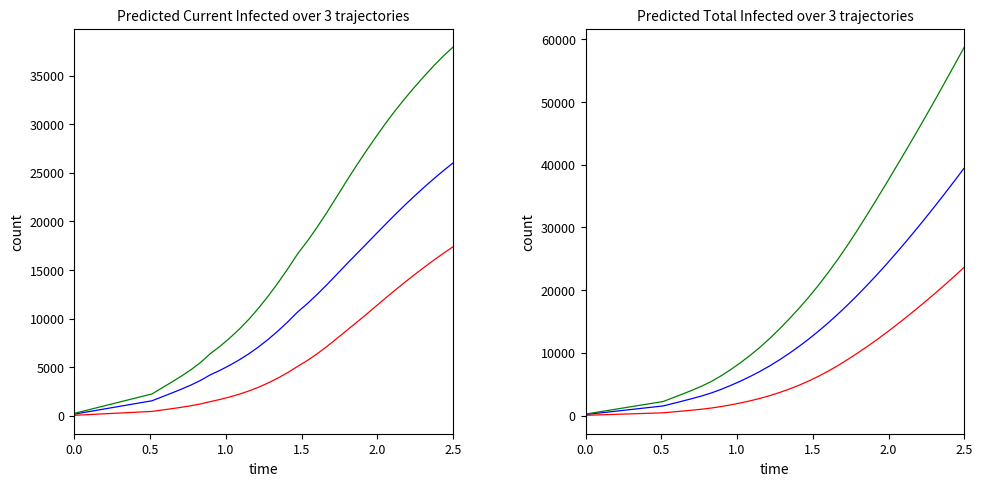

True or false: predicted_current_infected_mean and predicted_total_infected_upper cross at least once.

False